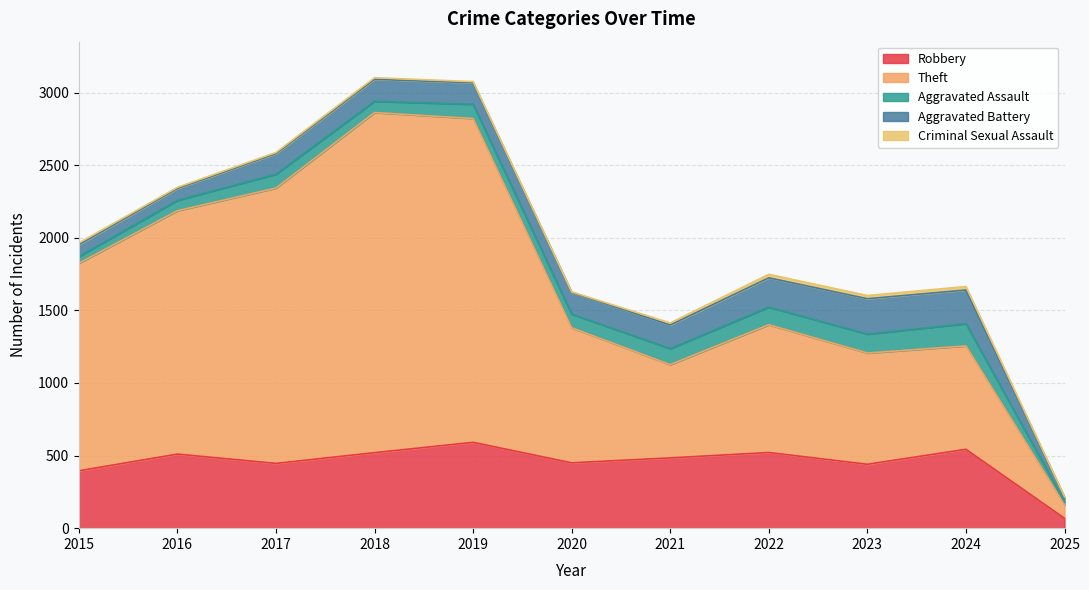

What are all the series names shown in the legend?

Robbery, Theft, Aggravated Assault, Aggravated Battery, Criminal Sexual Assault